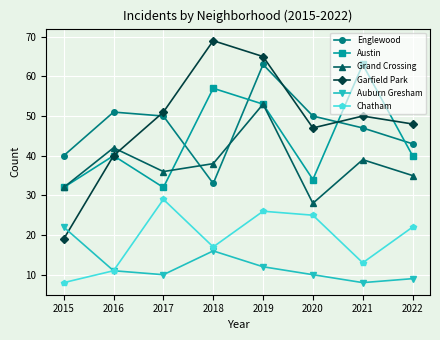

True or false: Chatham and Austin intersect in this chart.

False